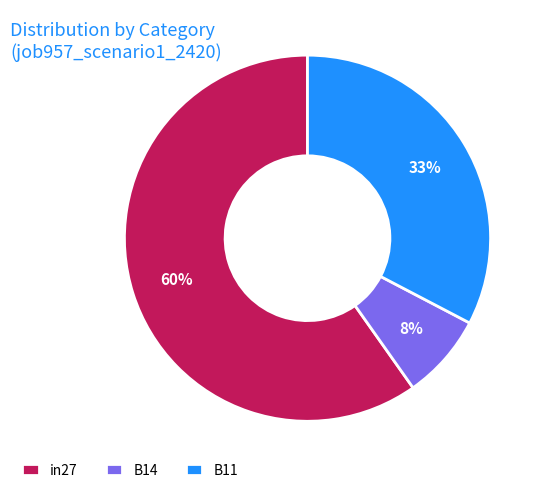

To the nearest percent, what is the combined percentage of in27 and B11?

92%